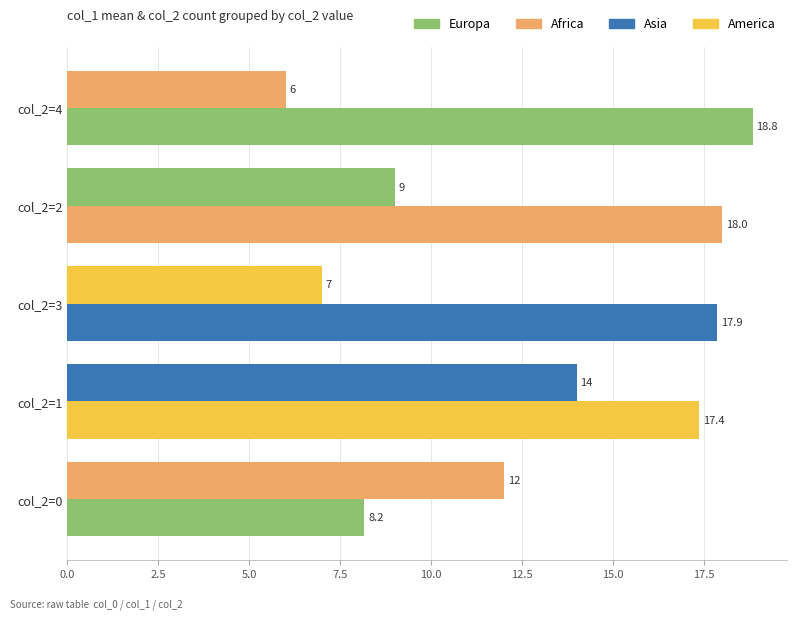

Reading right to left, transcribe all the data shown in this chart.

col_1 (mean): 8.2	17.4	17.9	18.0	18.8
col_2 (count): 12.0	14.0	7.0	9.0	6.0